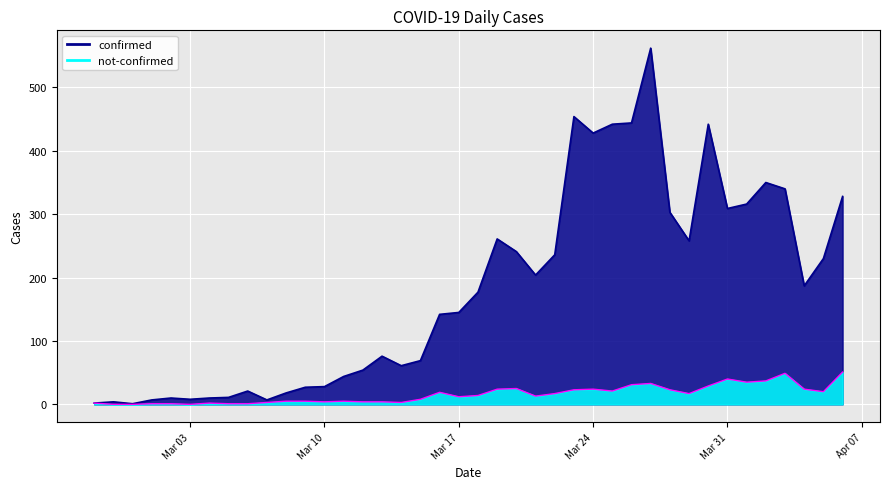

What is the value of the not-confirmed point at the 29th from the left?

31